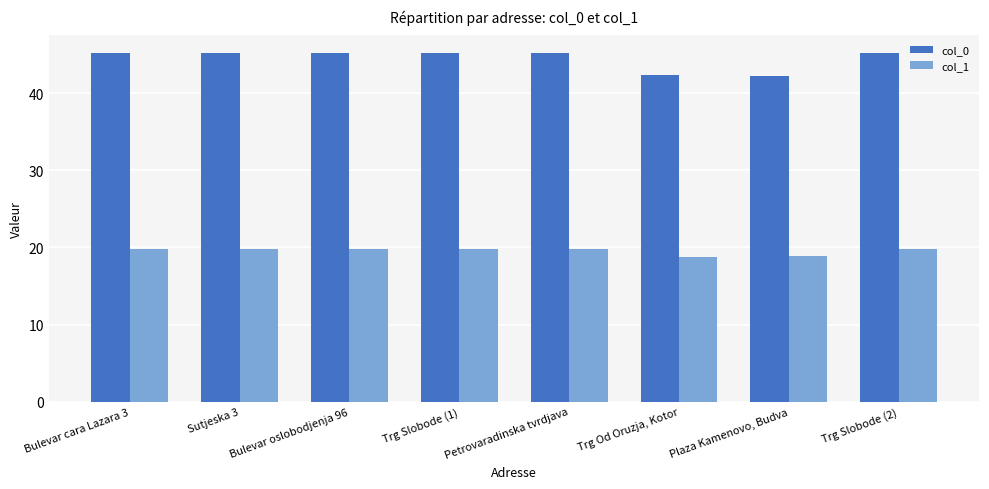

What is the approximate value of col_0 at Trg Slobode (2)?

45.3